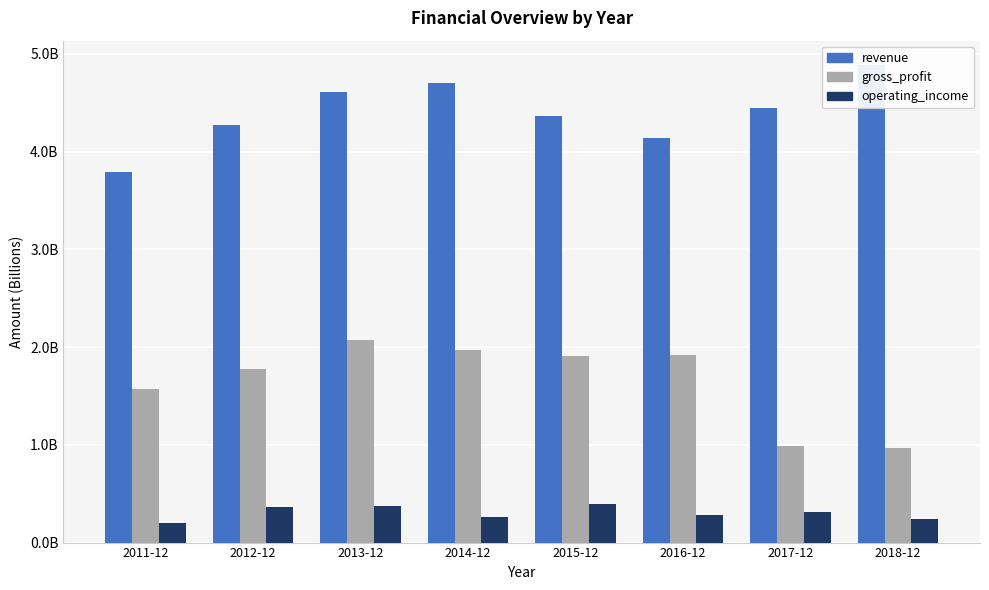

How many groups of bars are there?

8